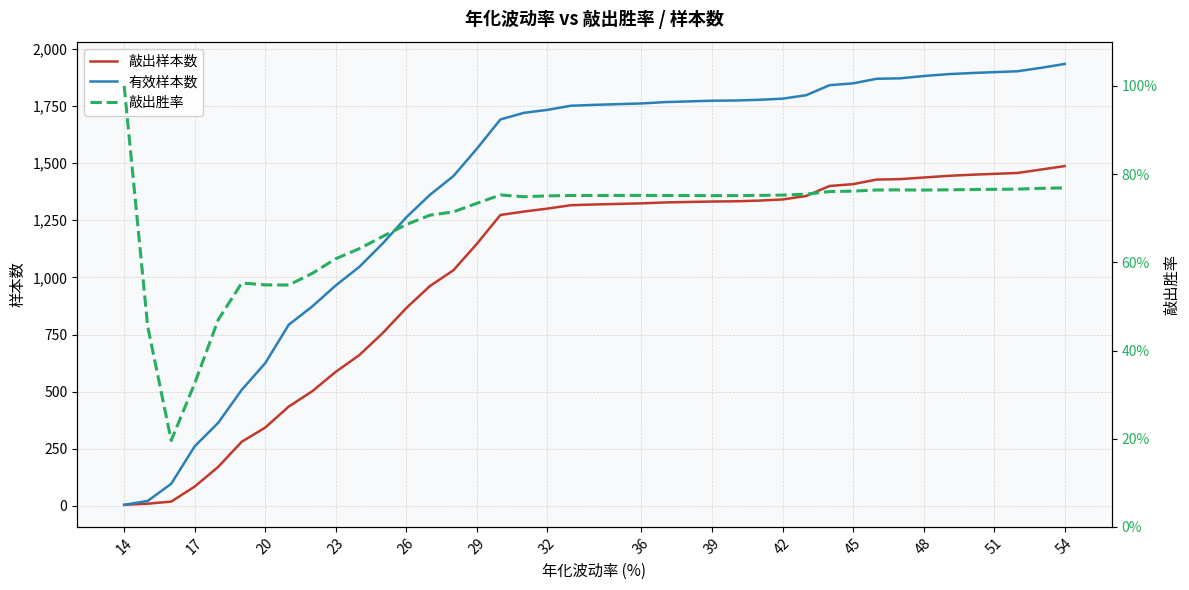

How many values in the 敲出样本数 series are below 1319?

20